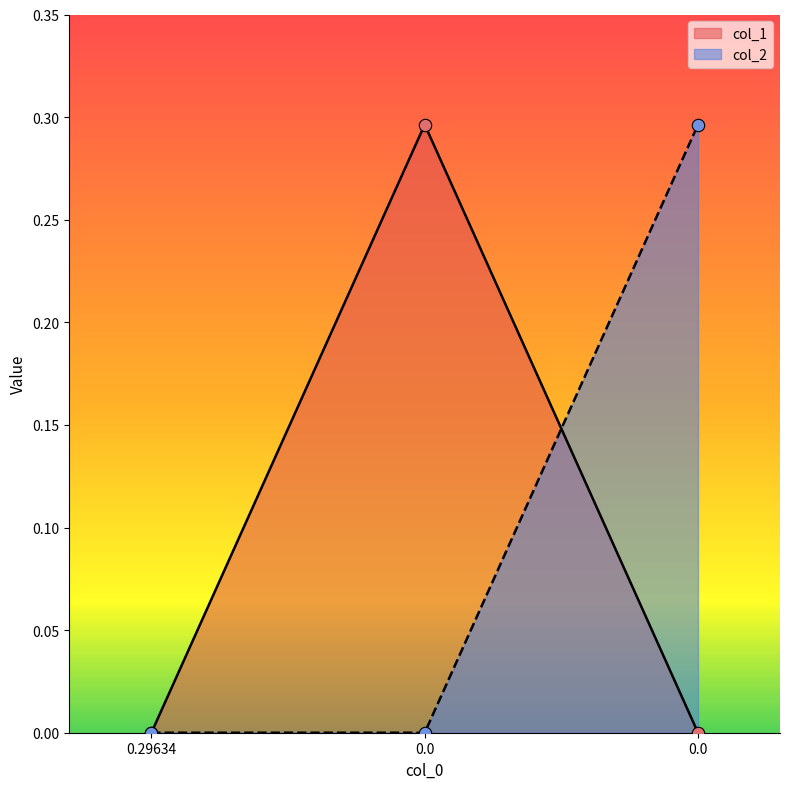

At how many categories does at least one series exceed 0?

2